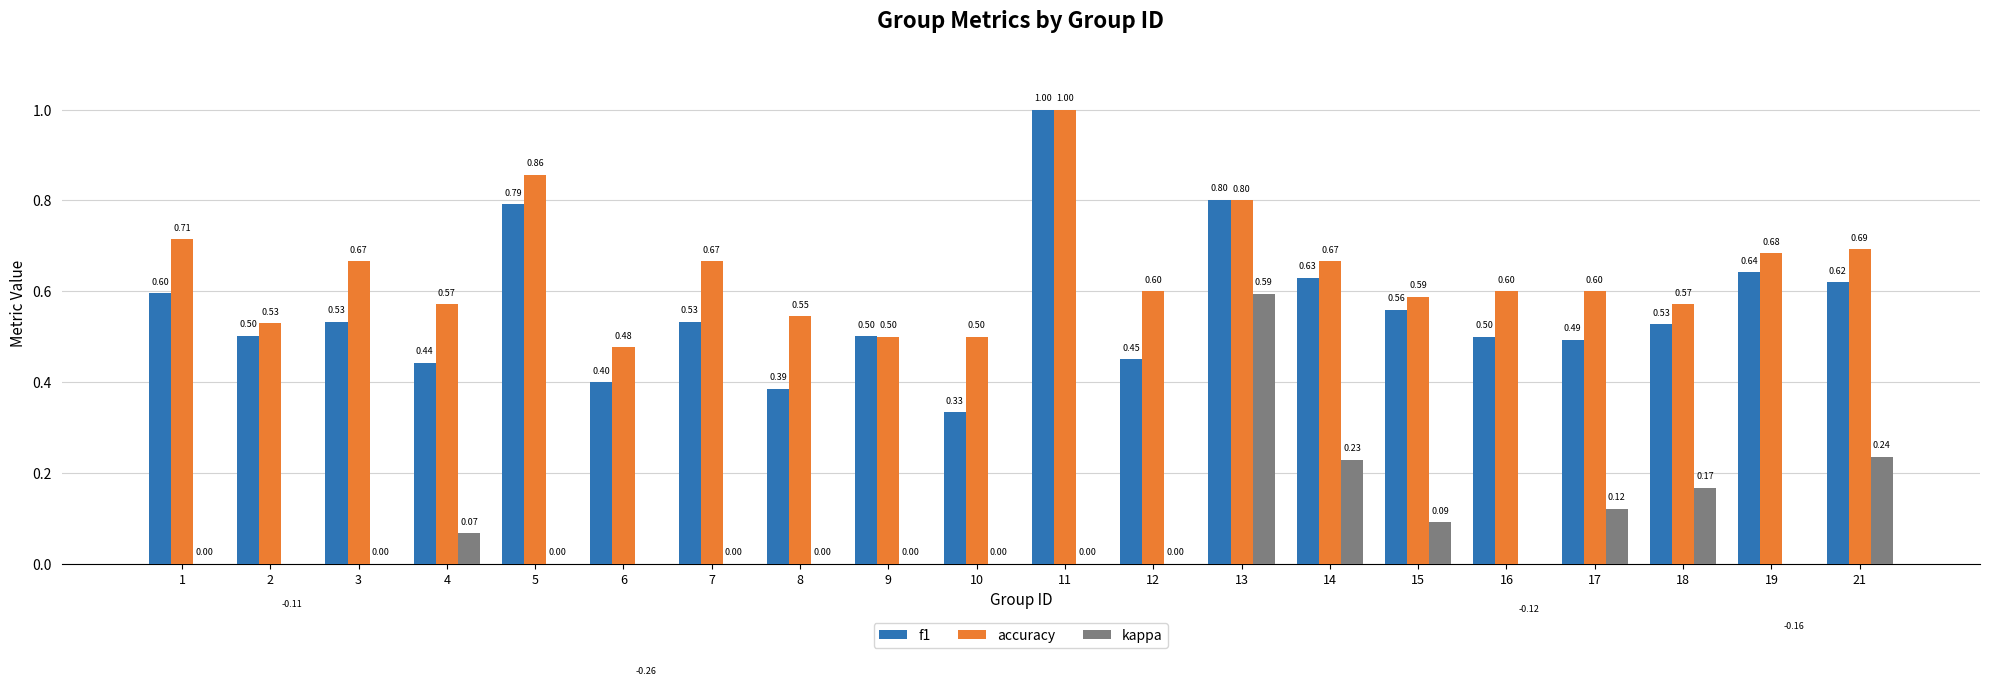

What is the maximum value for accuracy?

1.0